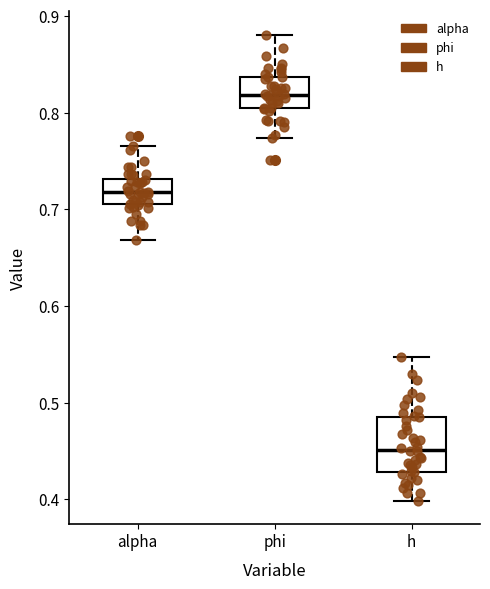

Reading left to right, read every box against the y-axis: the position of its median line, the range the box covers, and the ends of its whiskers. The values are not printed on the chart, so give them approximately, as read against the axis.

alpha: median 0.72, box 0.71 to 0.73, whiskers 0.67 to 0.77
phi: median 0.82, box 0.80 to 0.84, whiskers 0.77 to 0.88
h: median 0.45, box 0.43 to 0.49, whiskers 0.40 to 0.55